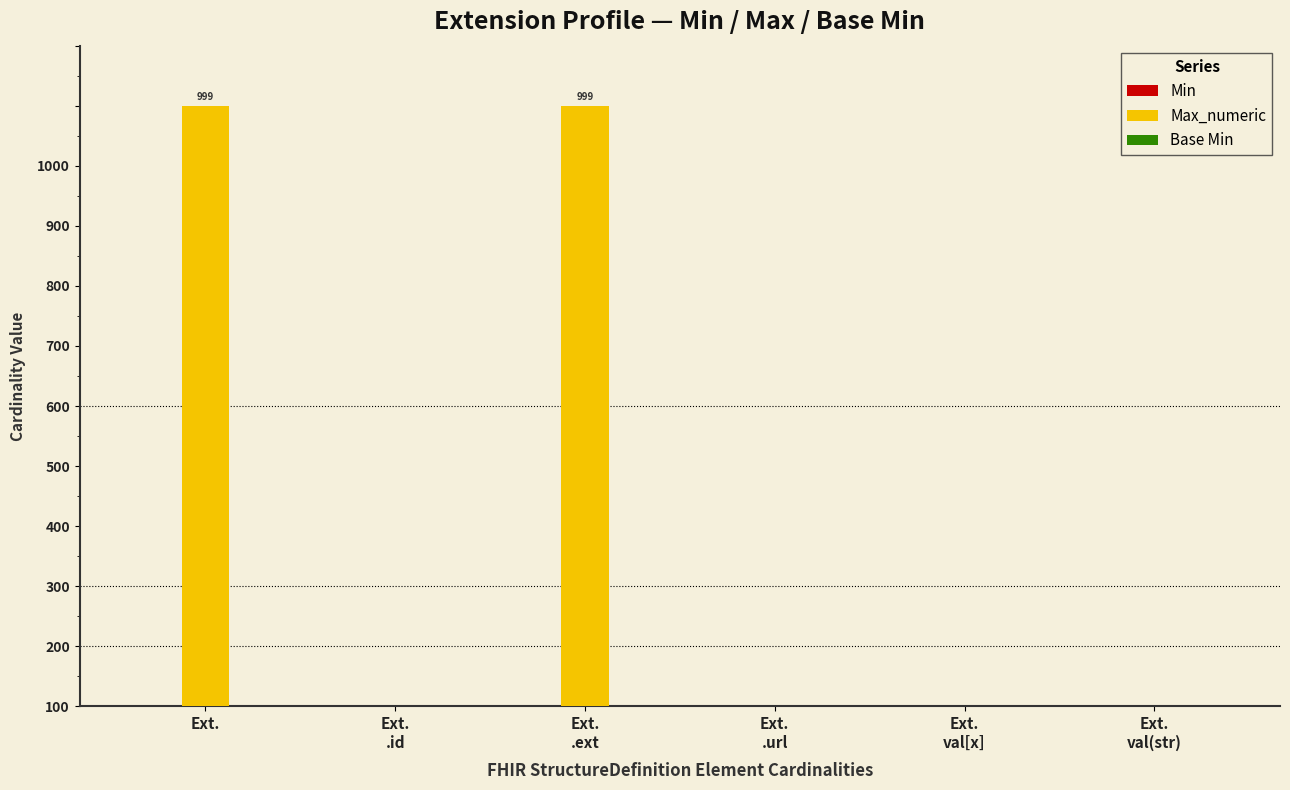

Which has a higher value, Ext.
.url or Ext.
val(str)?

Ext.
.url